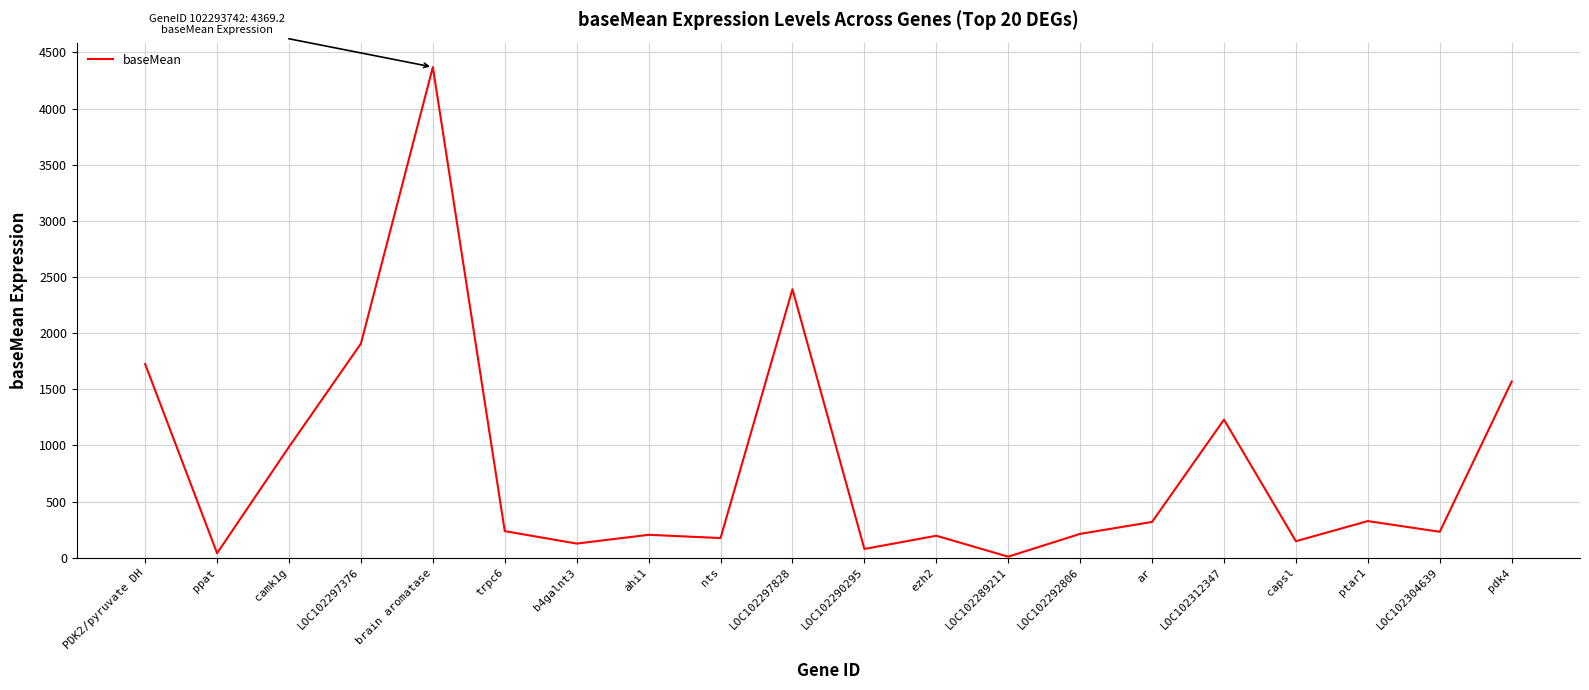

What is the greatest value displayed?

4369.2